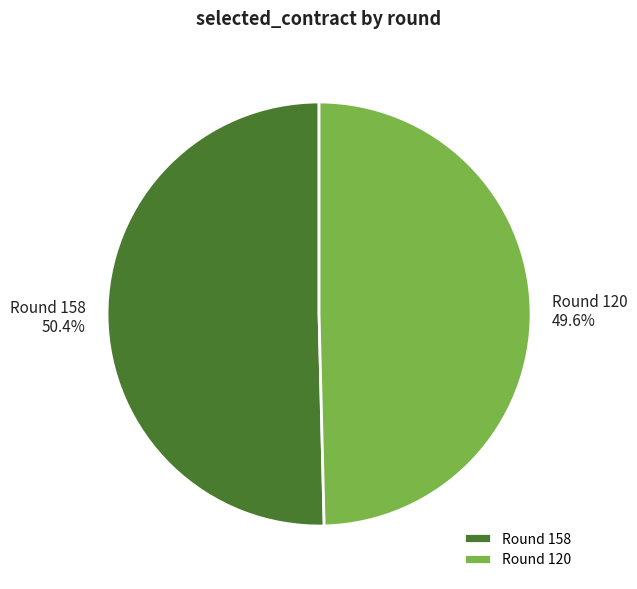

How many segments does this pie chart have?

2